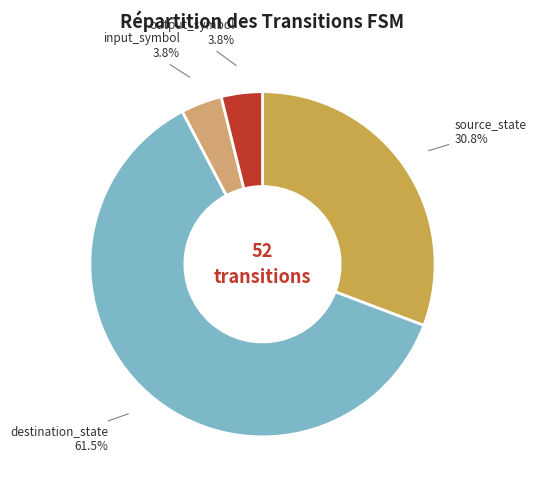

Combined, do destination_state and output_symbol account for over 50%?

Yes